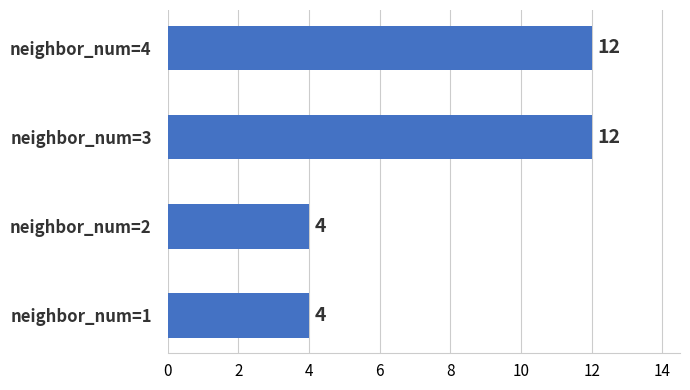

How many data points does each series have?

4